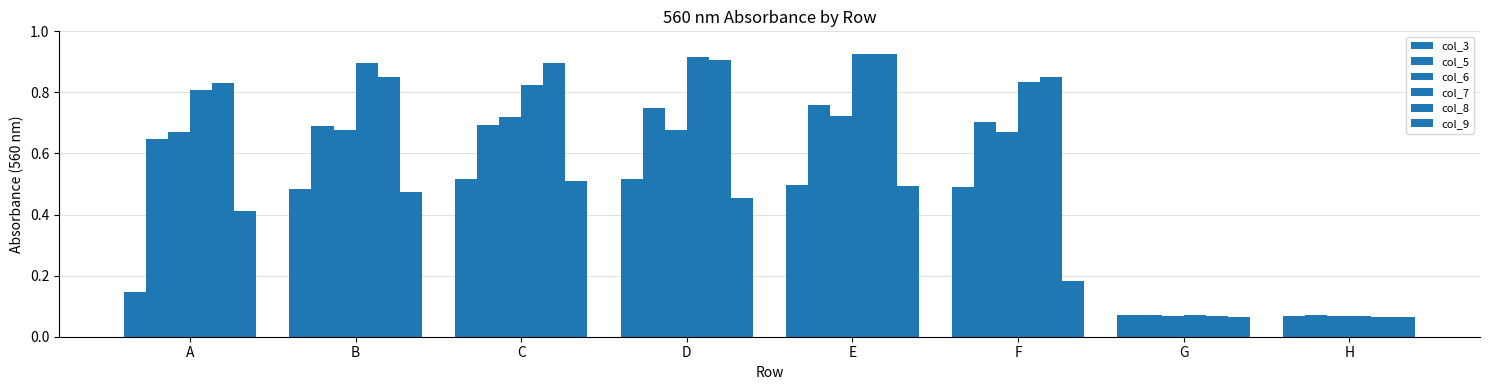

How many bars are there in total?

48